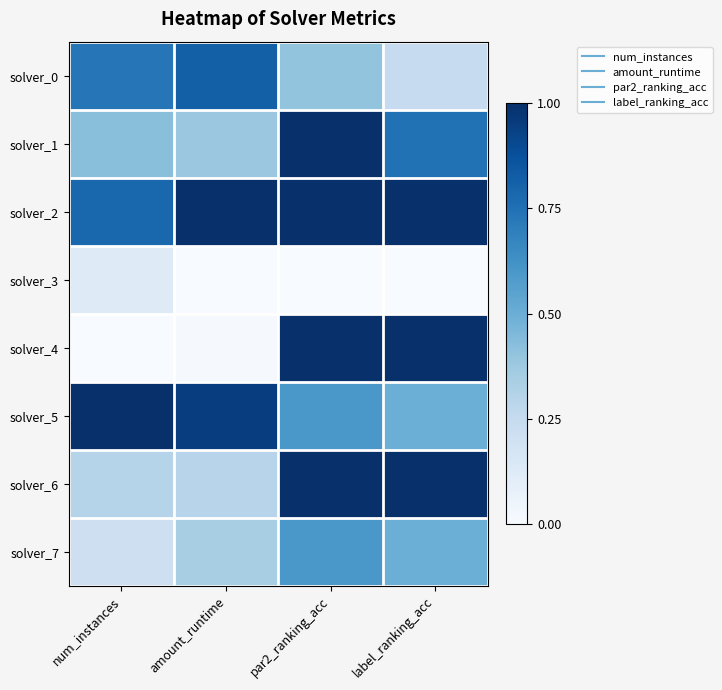

Which series has the largest range (max minus min)?

solver_4